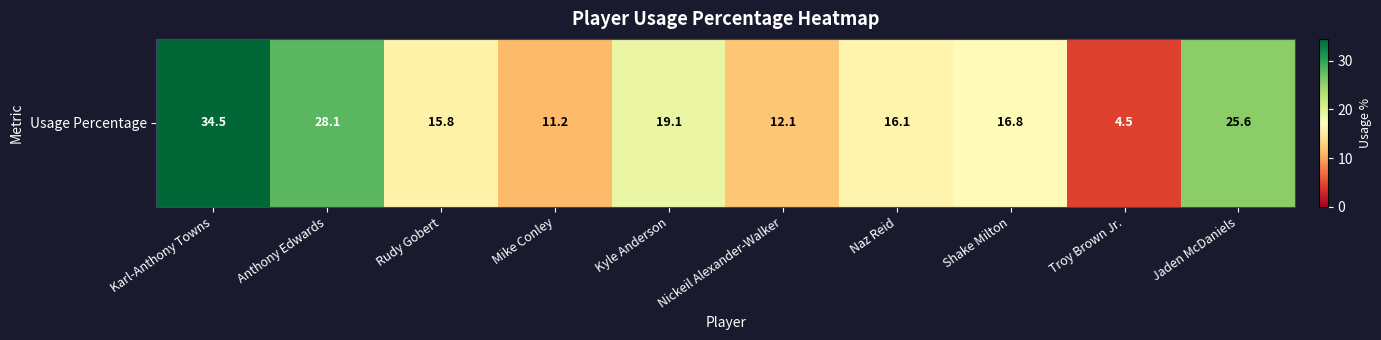

List the labels in order of value, smallest first.

Troy Brown Jr., Mike Conley, Nickeil Alexander-Walker, Rudy Gobert, Naz Reid, Shake Milton, Kyle Anderson, Jaden McDaniels, Anthony Edwards, Karl-Anthony Towns